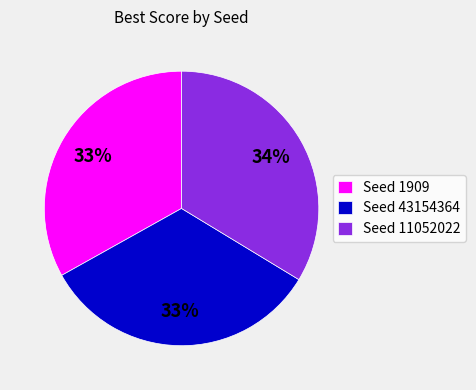

How many slices are in this pie chart?

3